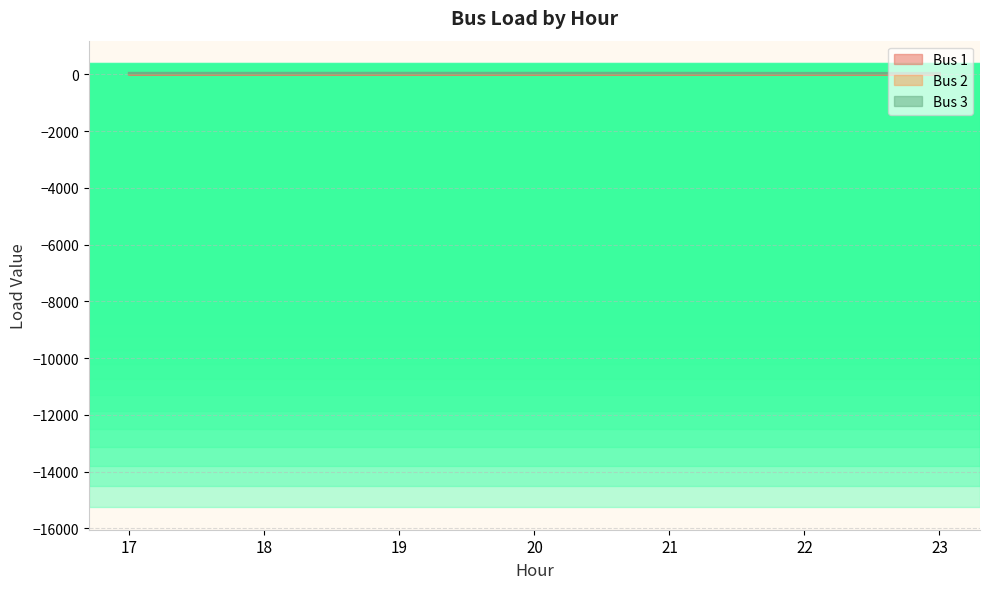

Reading right to left, extract all data points from this chart.

Bus 1: 23=0.2	22=0.4	21=0.2	20=0.4	19=0.2	18=1.3	17=0.4
Bus 2: 23=24.5	22=26.8	21=29.5	20=28.7	19=28.7	18=27.9	17=28.0
Bus 3: 23=33.0	22=34.1	21=37.8	20=37.7	19=38.7	18=37.2	17=37.1